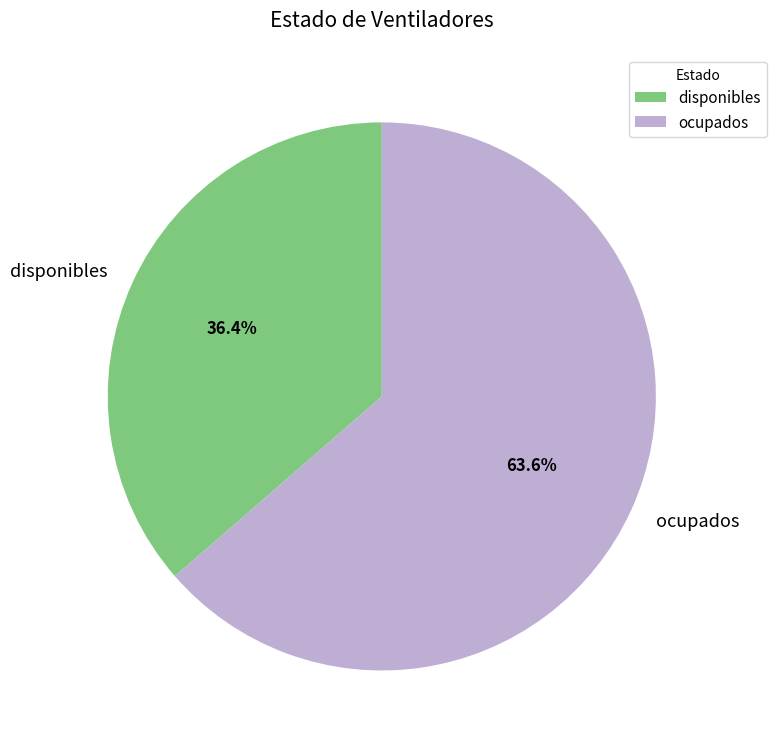

Approximately how many times larger is the value at ocupados compared to disponibles?

1.7